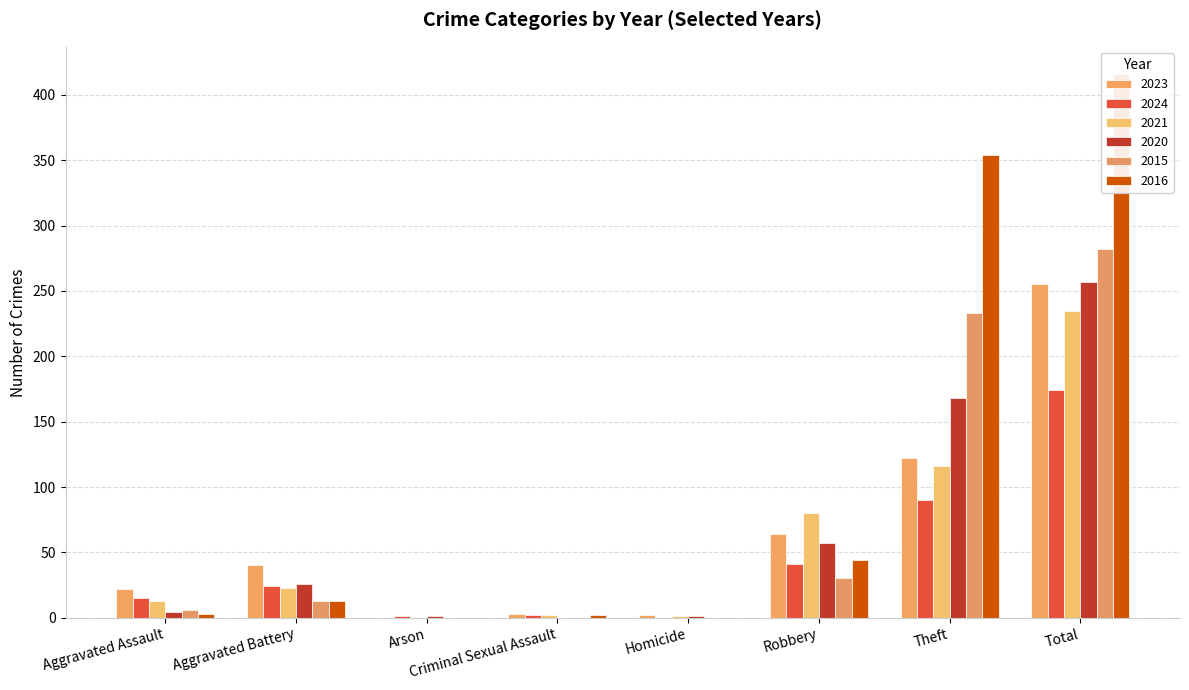

What is the label of the 5th bar from the left?

Homicide